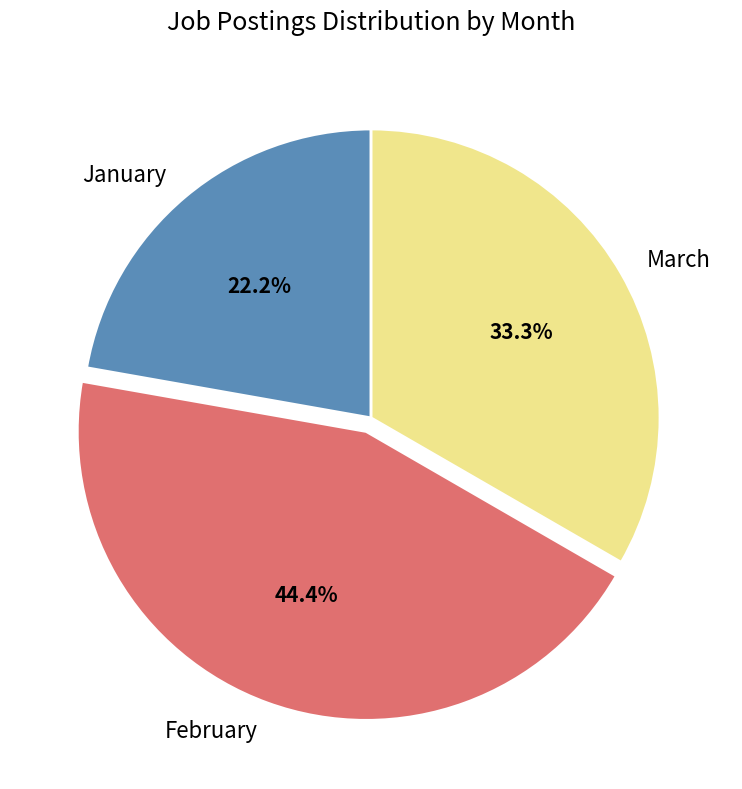

Approximately how many times larger is the value at February compared to March?

1.3